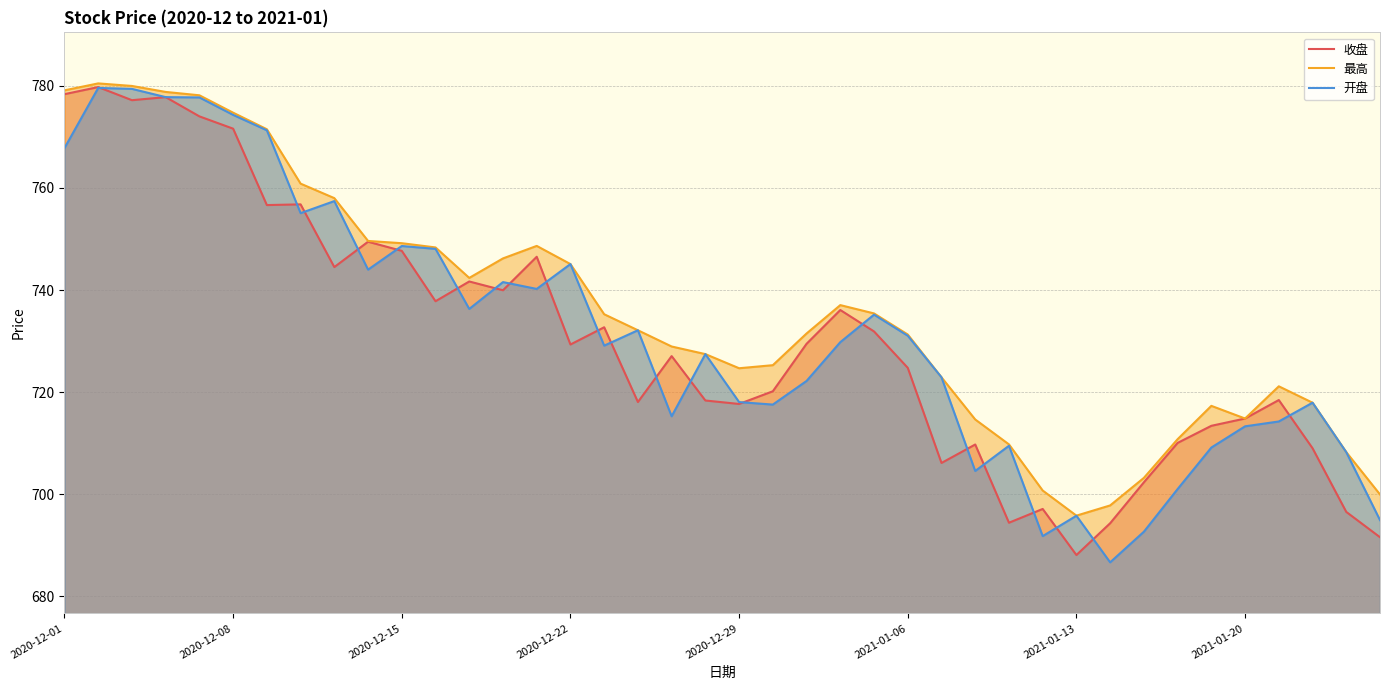

In 最高, how many points are higher than both neighbors (excluding endpoints)?

5